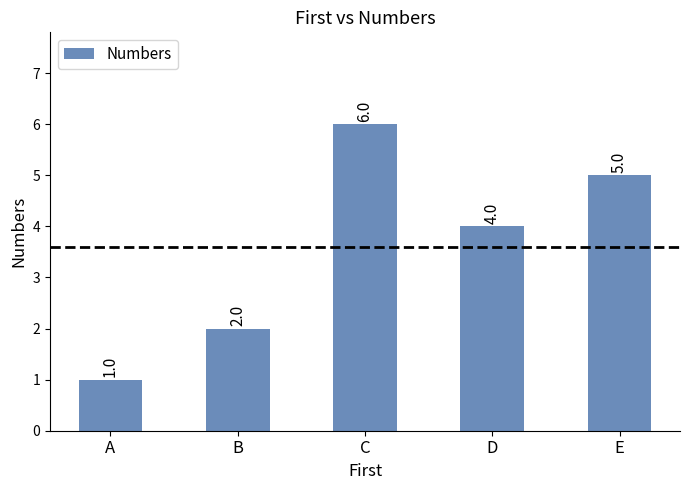

Does the chart contain stacked bars?

No